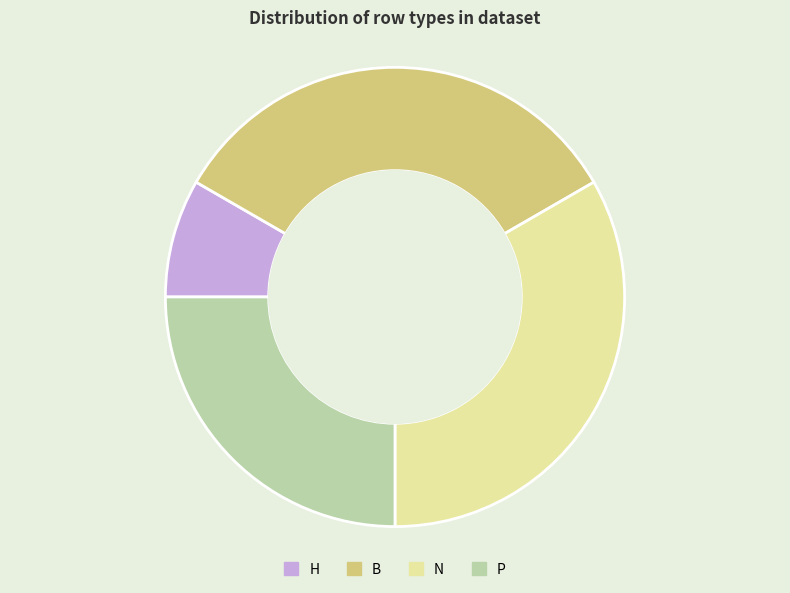

Is B the majority of the pie?

No